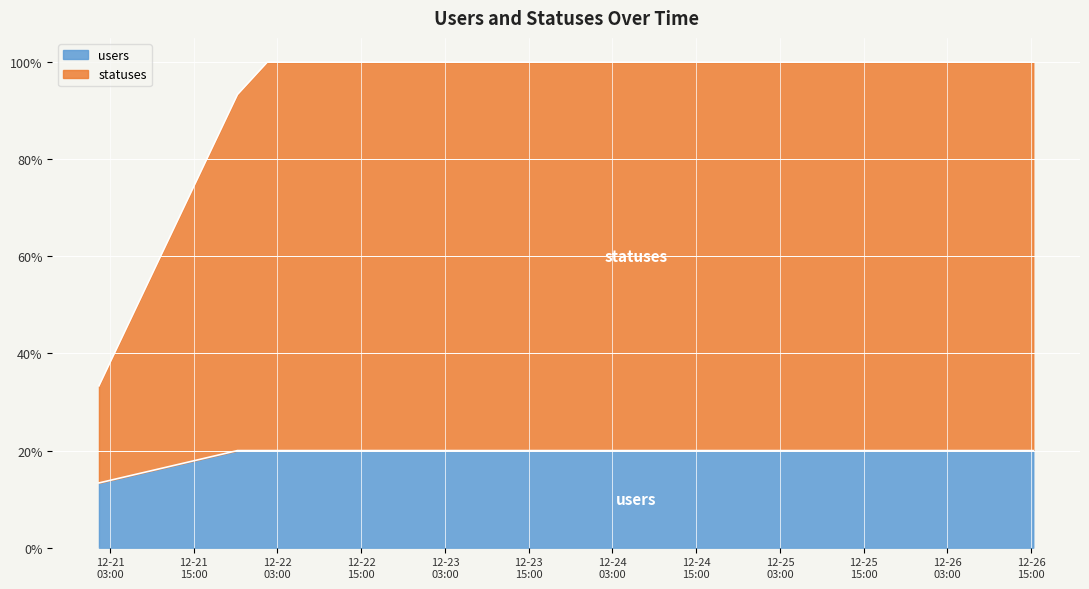

List the series in order of their peak value, lowest first.

users, statuses